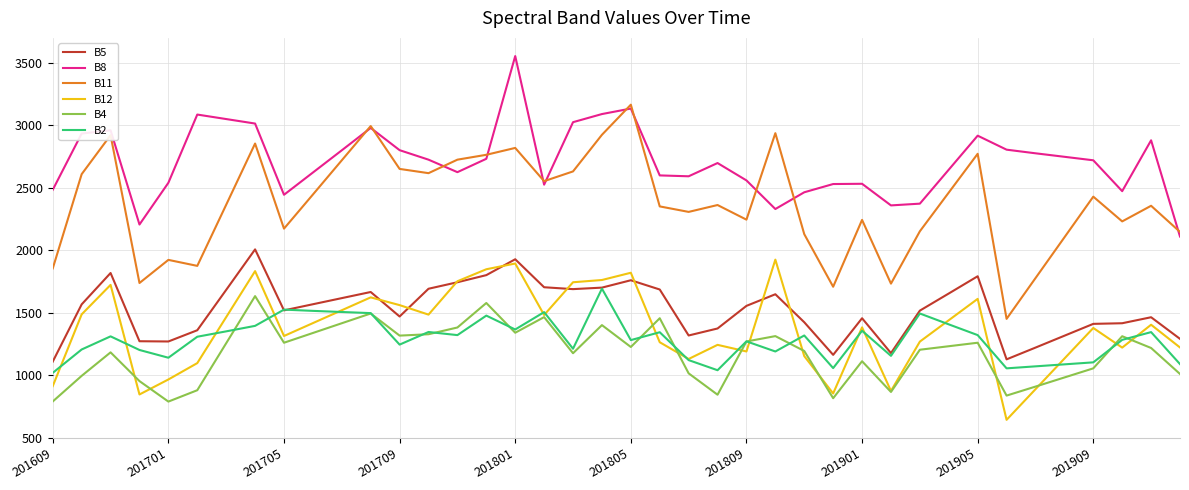

What is the minimum value for B8?

2110